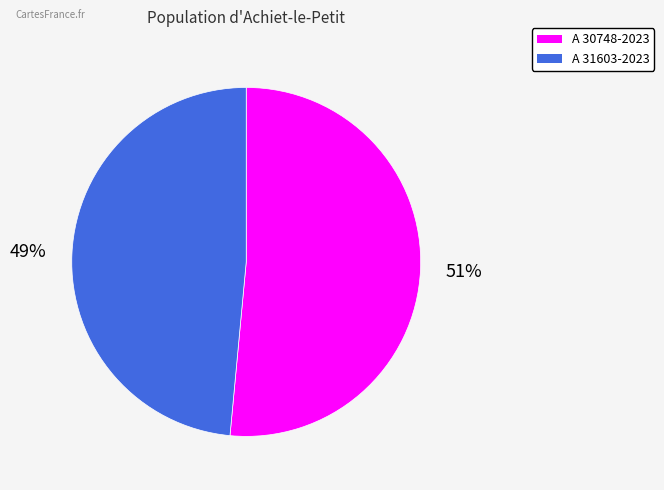

Count the number of slices in the pie.

2